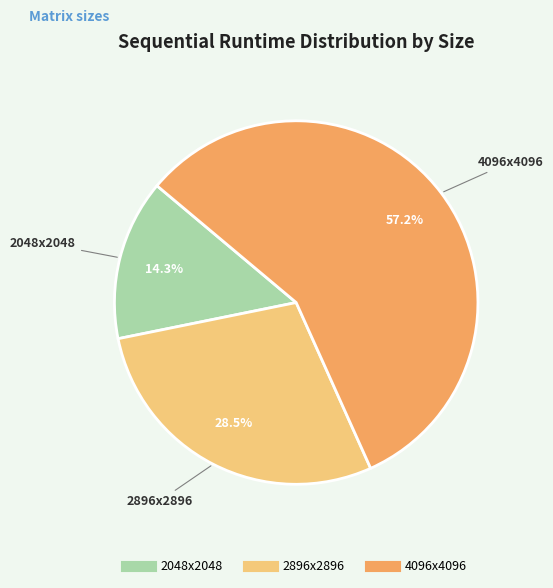

What percentage is NOT represented by 2048x2048?

85.7%